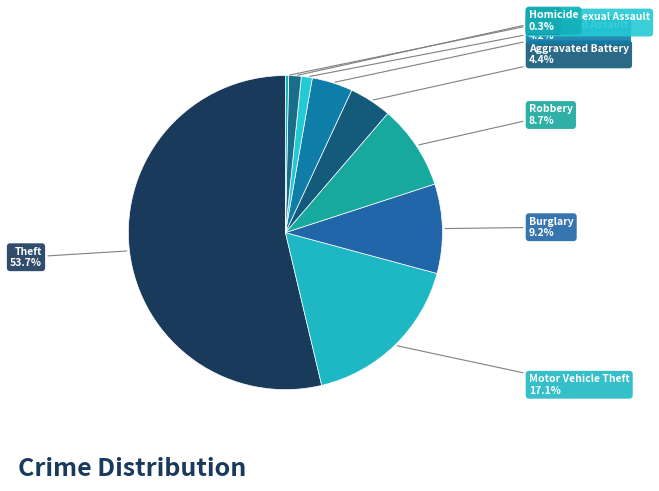

How many slices are in this pie chart?

9